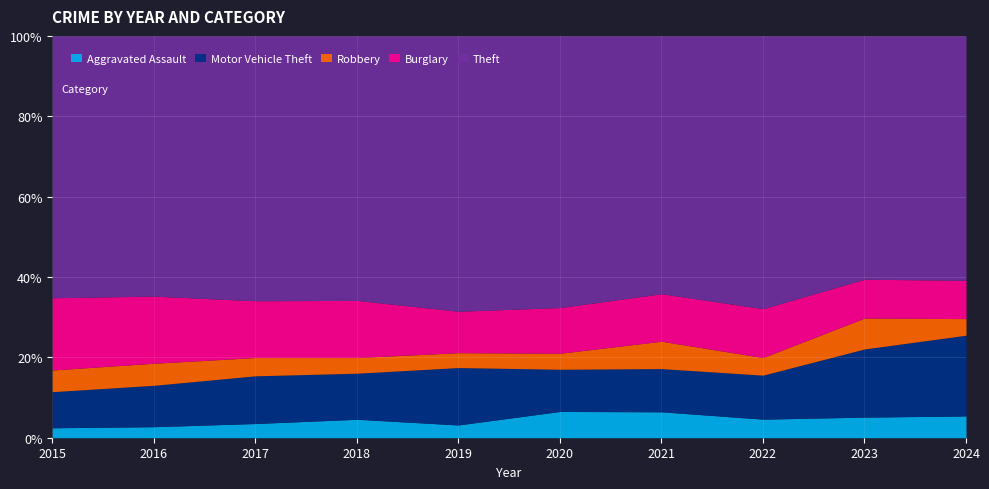

What is the minimum value for Aggravated Assault?

2.5